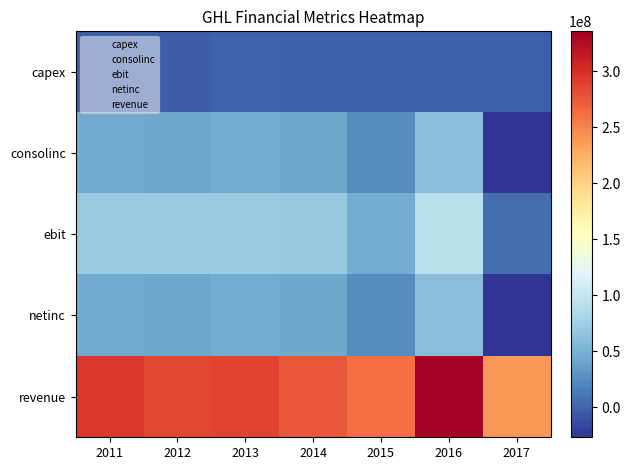

Which series has the largest total across all categories?

revenue